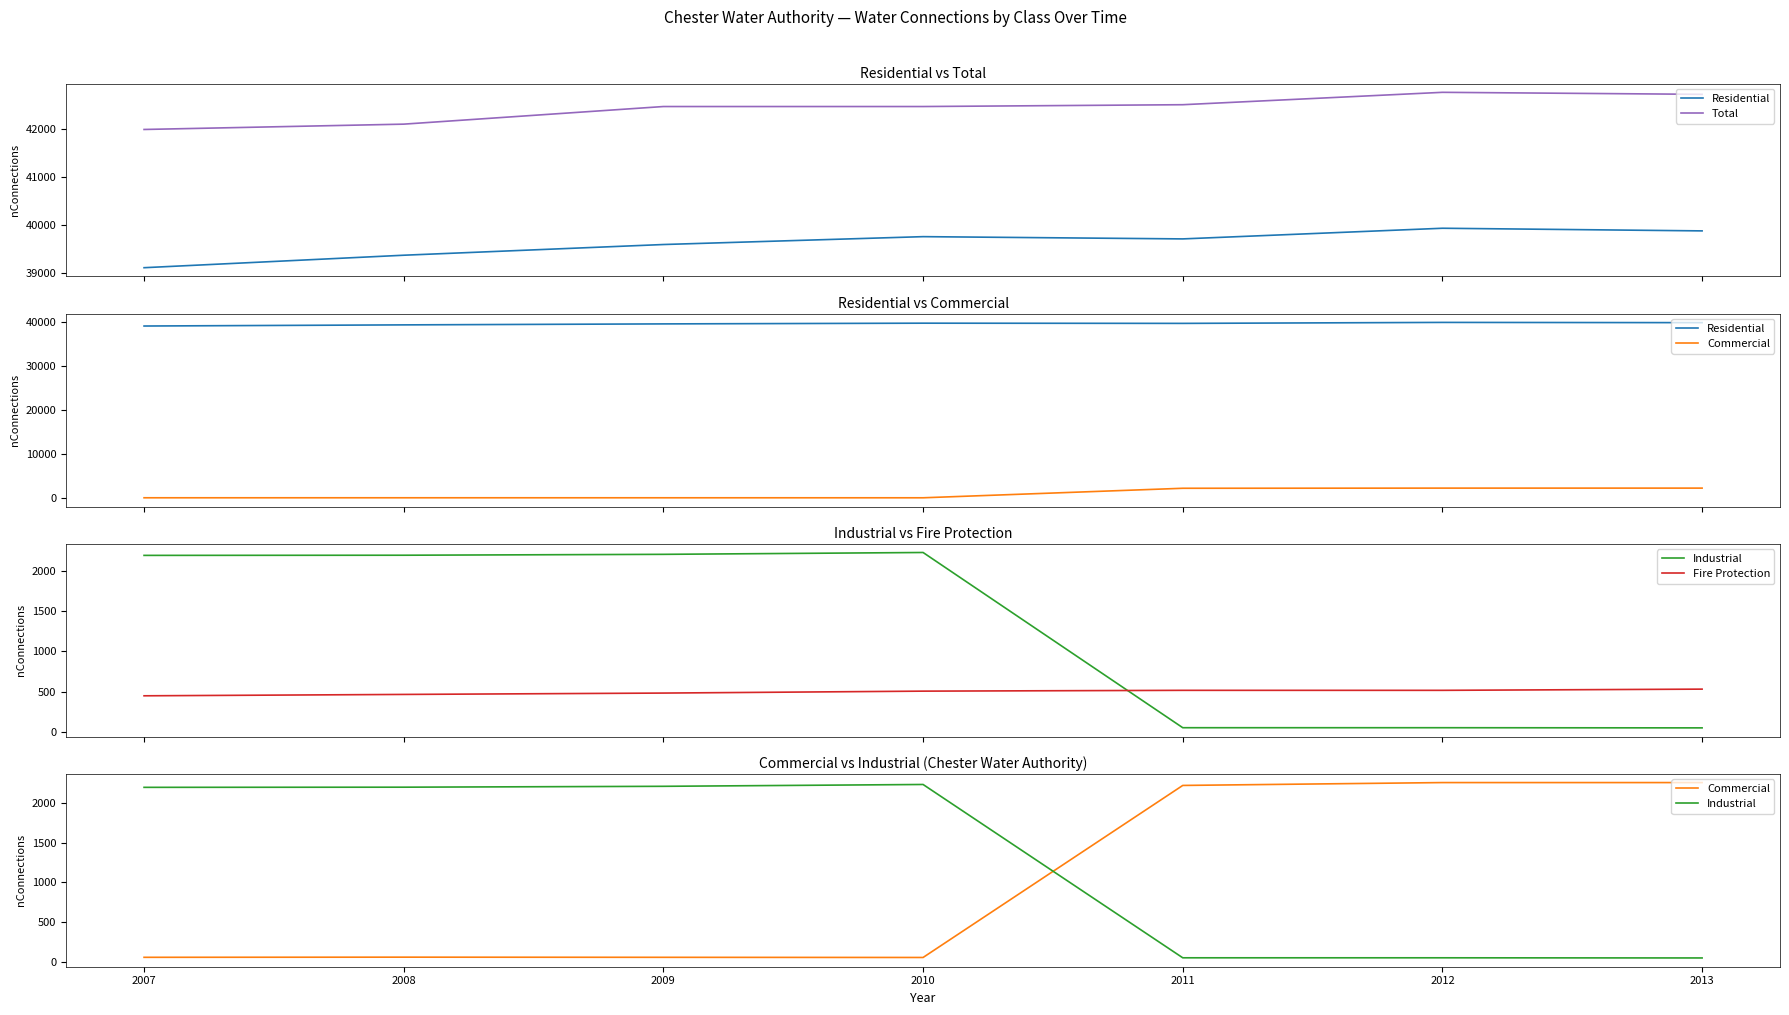

Reading left to right, what are all the values shown in this chart?

Residential: 2013=39887	2012=39942	2011=39720	2010=39767	2009=39603	2008=39380	2007=39120
Total: 2013=42732	2012=42774	2011=42516	2010=42478	2009=42478	2008=42111	2007=42000
Commercial: 2013=2255	2012=2255	2011=2219	2010=55	2009=57	2008=59	2007=57
Industrial: 2013=49	2012=51	2011=51	2010=2231	2009=2208	2008=2197	2007=2195
Fire Protection: 2013=531	2012=516	2011=516	2010=506	2009=482	2008=465	2007=448